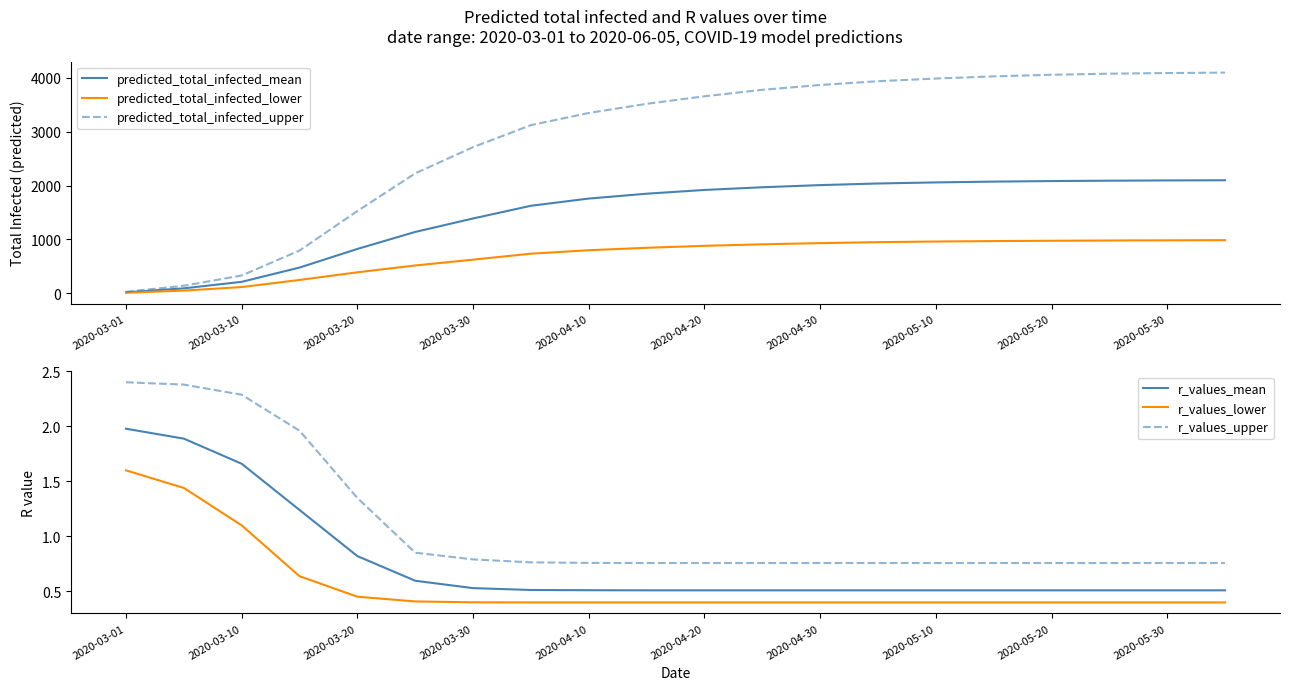

How many values in the predicted_total_infected_lower series are below 882?

10